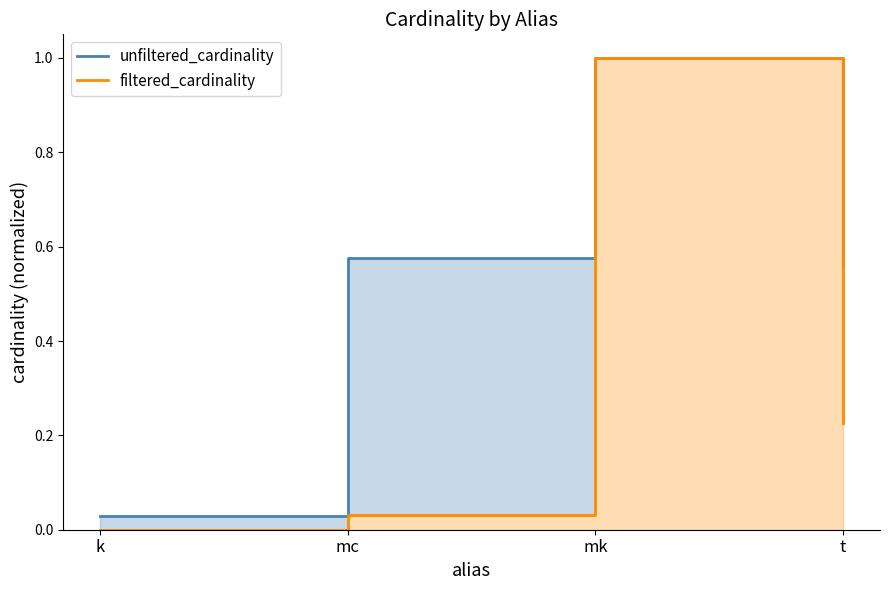

What are all the series names shown in the legend?

unfiltered_cardinality, filtered_cardinality